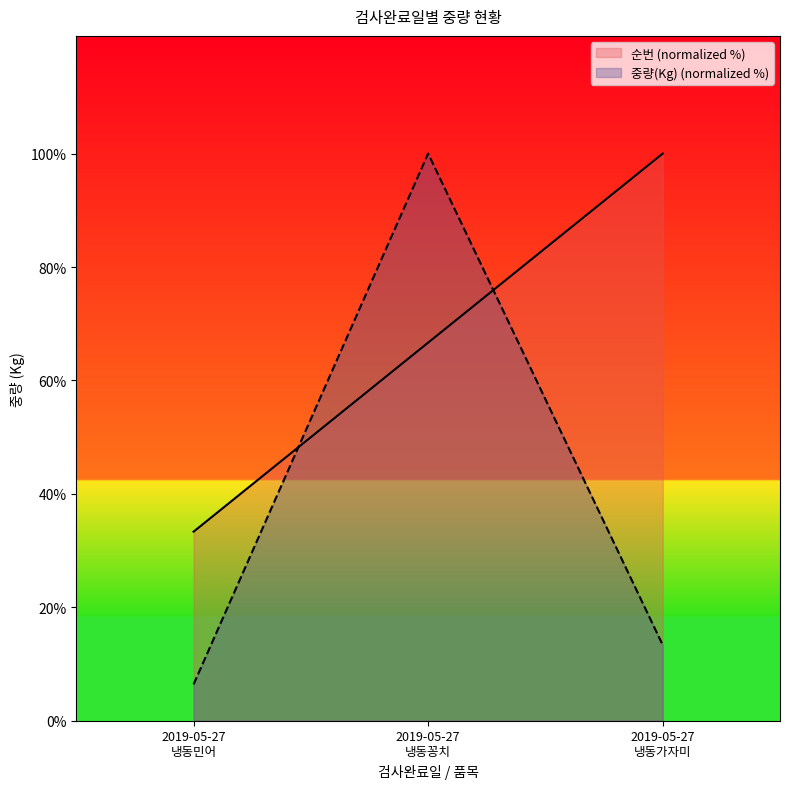

List the series in order of their peak value, lowest first.

순번, 중량(Kg)